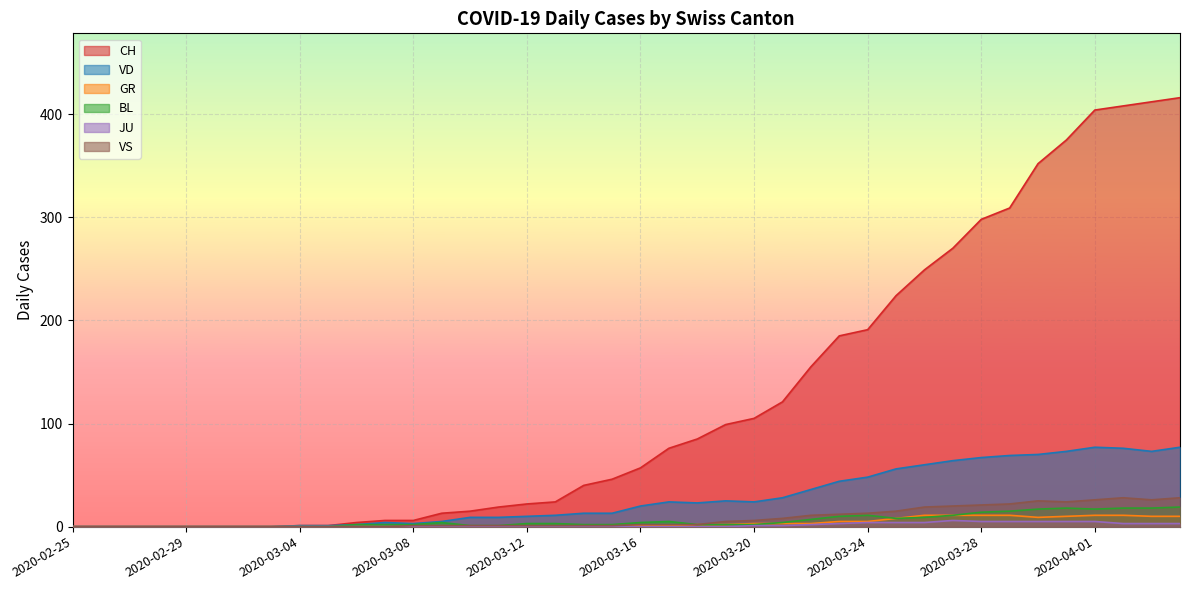

What is the difference between the VS values at 2020-03-18 and 2020-03-02?

2